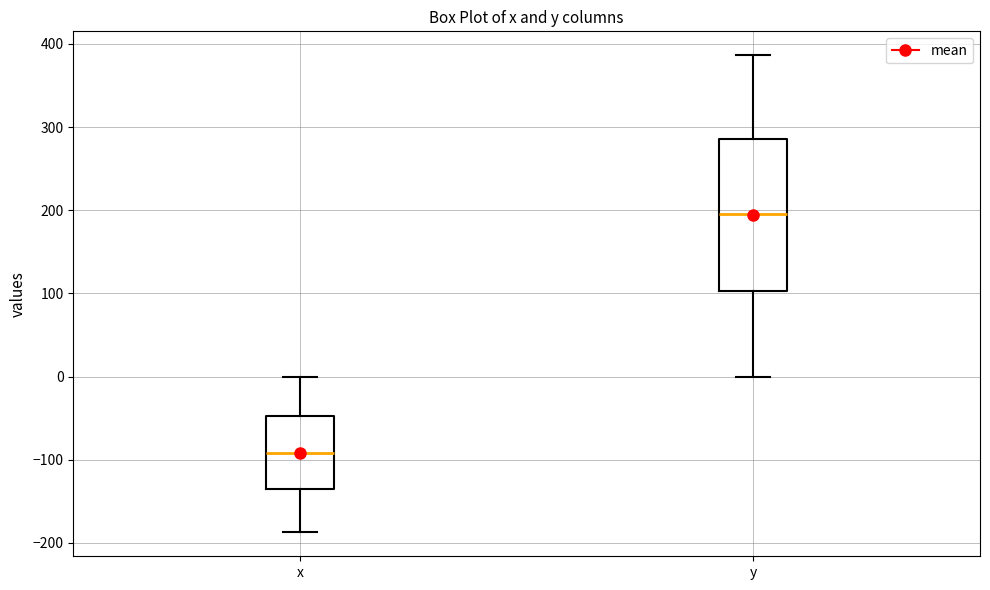

Reading left to right, read every box against the y-axis: the position of its median line, the range the box covers, and the ends of its whiskers. The values are not printed on the chart, so give them approximately, as read against the axis.

x: median -90, box -140 to -50, whiskers -190 to 0
y: median 200, box 100 to 290, whiskers 0 to 390